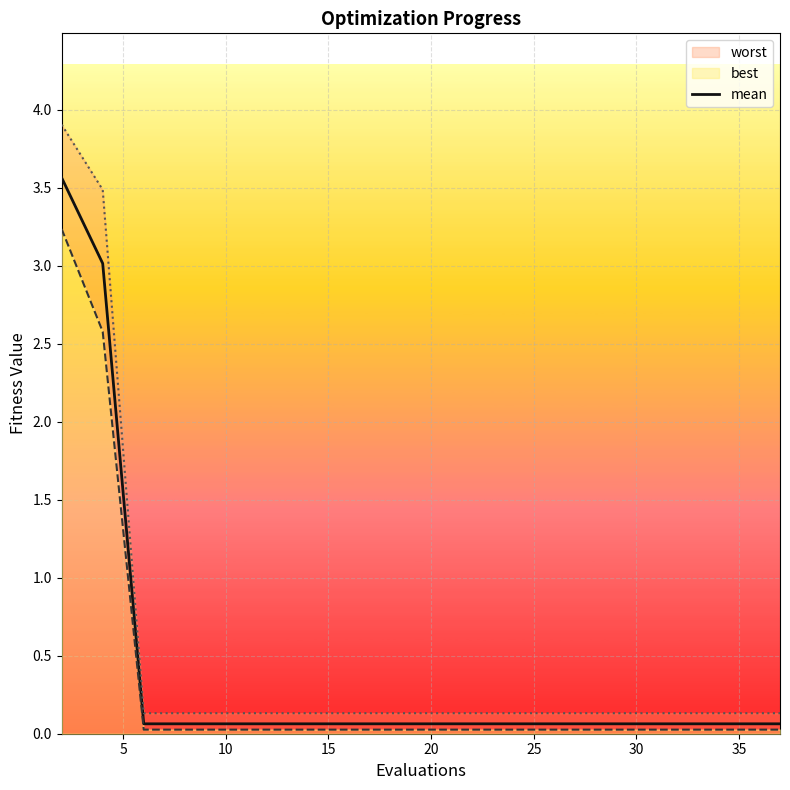

What is the highest value of the mean series?

3.6